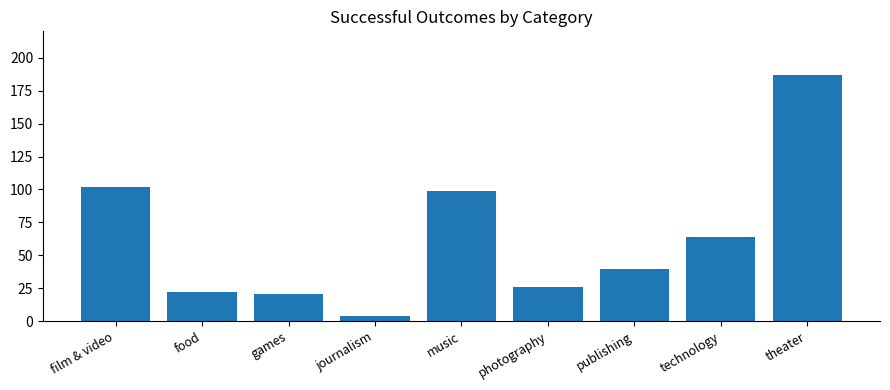

What is the sum of the values at publishing and music?

139